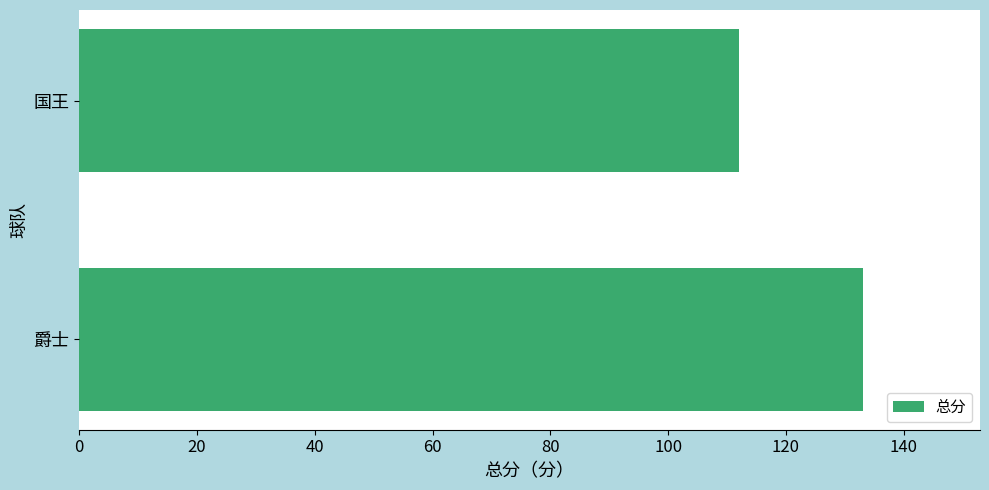

True or false: the data shows 112 at 国王.

True